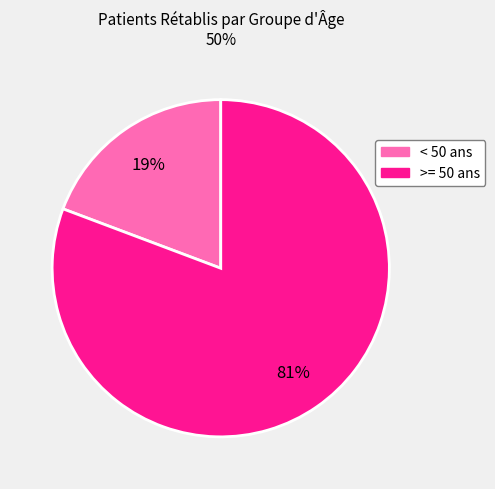

To the nearest percent, what is the average slice percentage?

50%